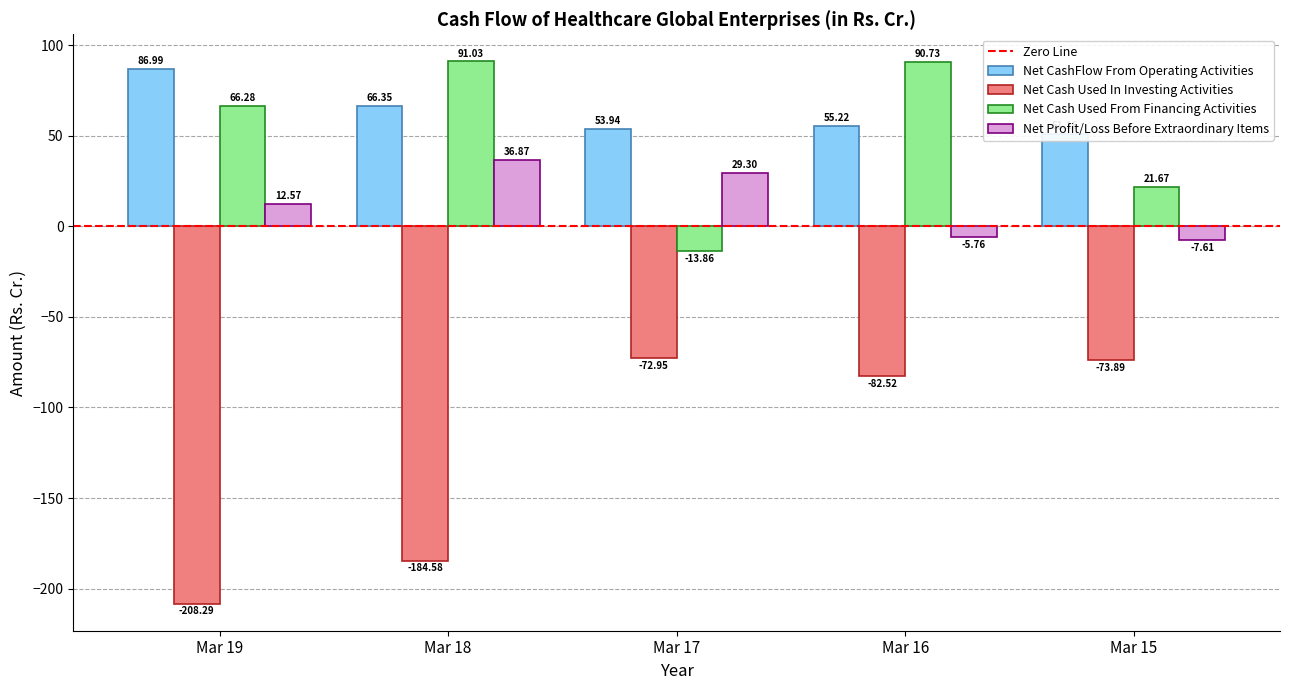

What are all the series names shown in the legend?

Net CashFlow From Operating Activities, Net Cash Used In Investing Activities, Net Cash Used From Financing Activities, Net Profit/Loss Before Extraordinary Items